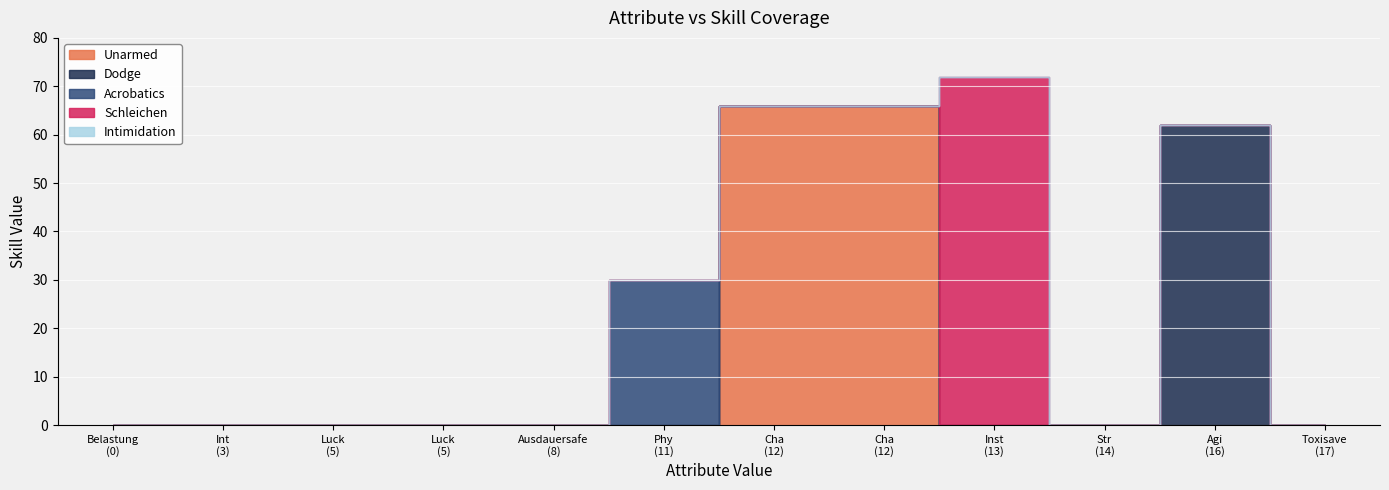

True or false: Dodge and Schleichen intersect in this chart.

False